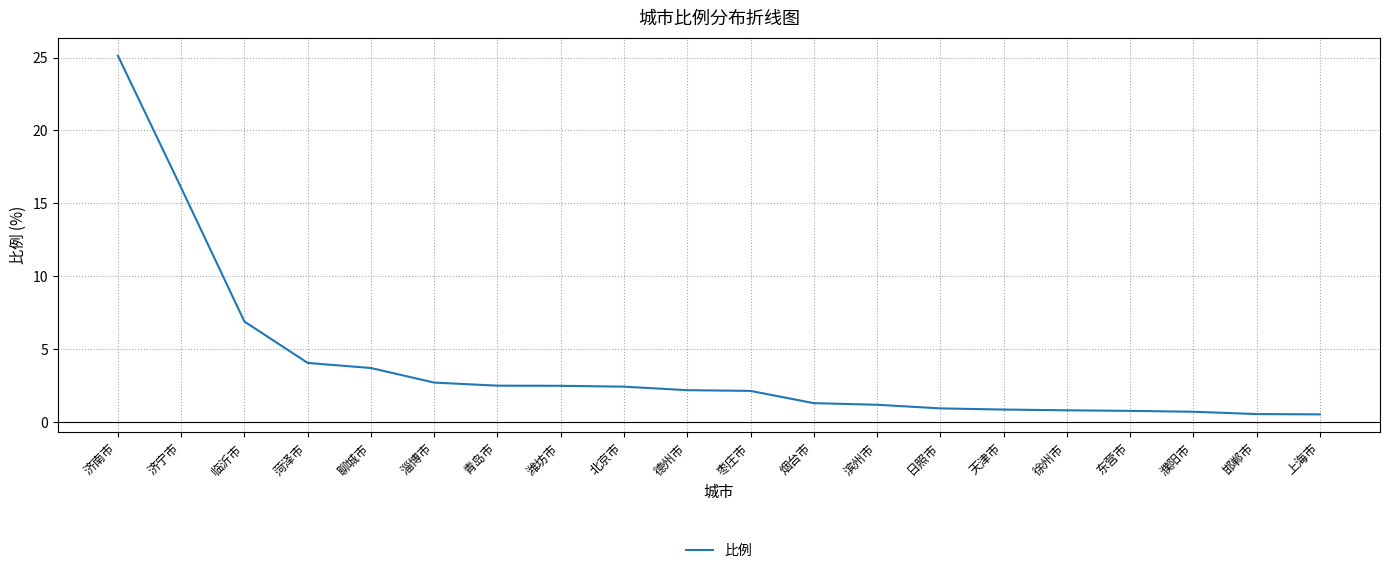

What position from the right is 濮阳市?

3